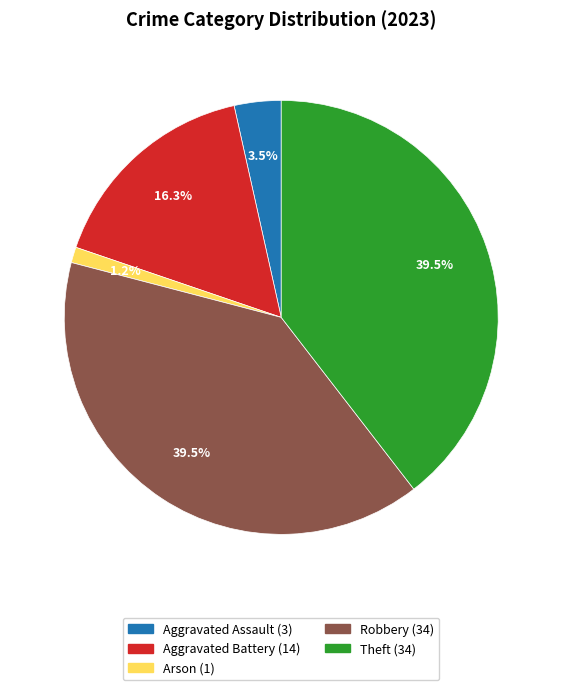

Does any single category account for the majority?

No